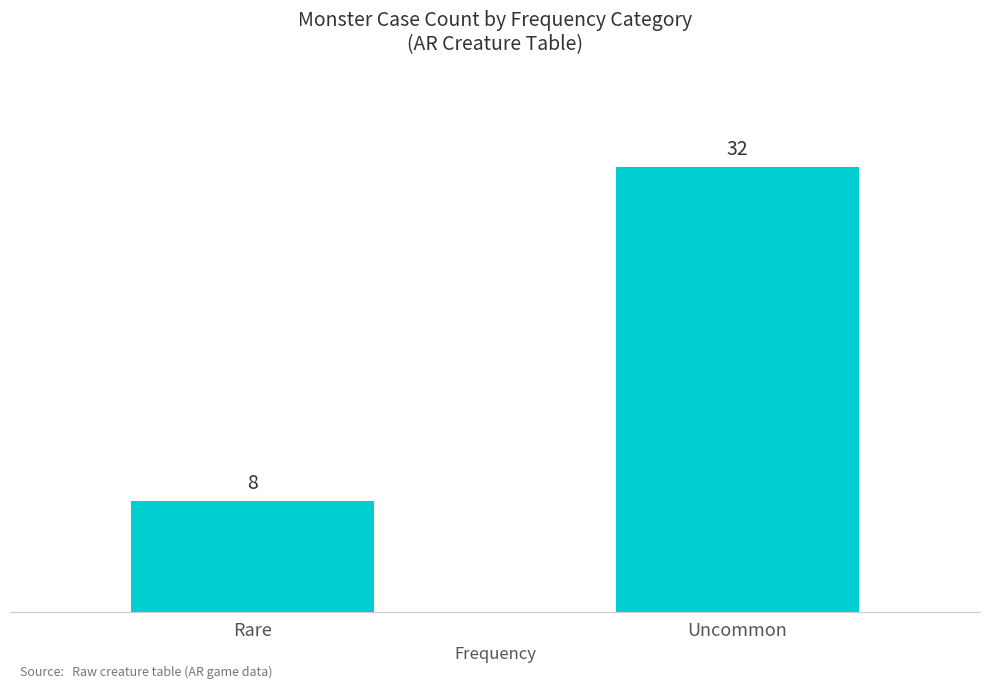

The value at Rare is 8. True or false?

True